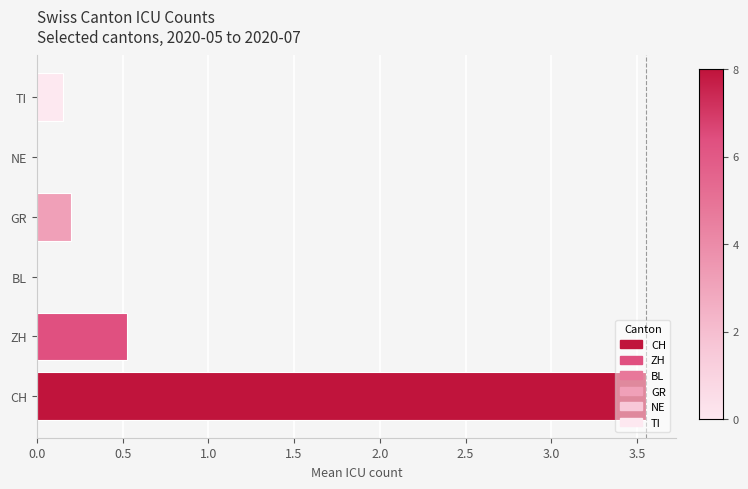

What is the sum of the values at CH and ZH?

4.1